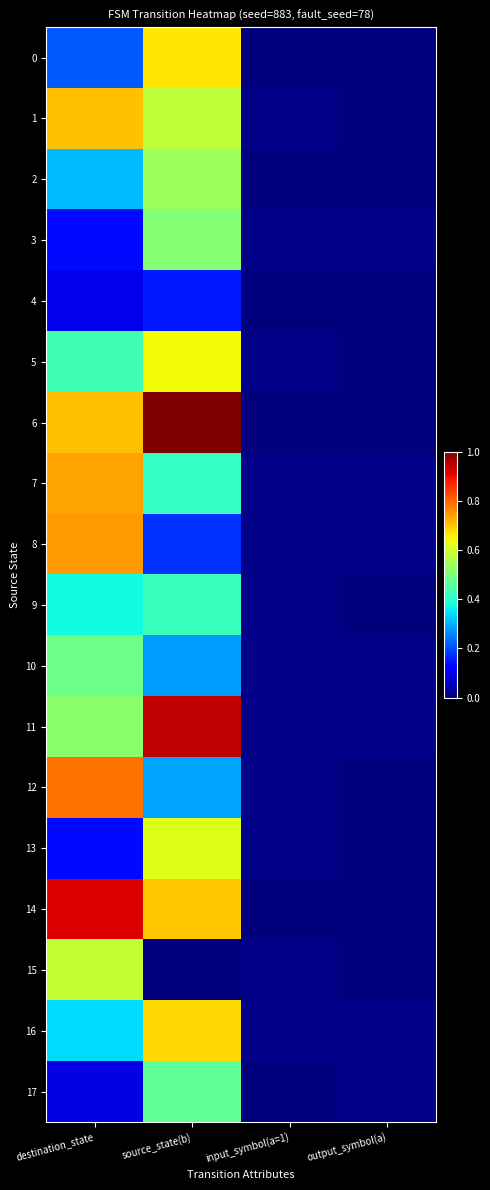

What is the total value across all series at source_state(b)?

9.1